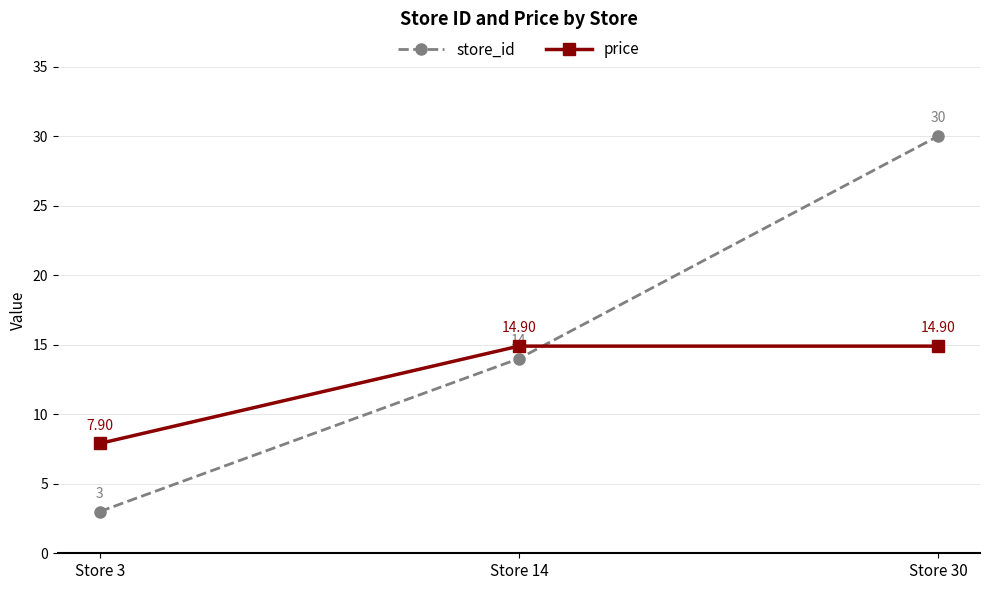

At which category is the sum across all series the highest?

Store 30